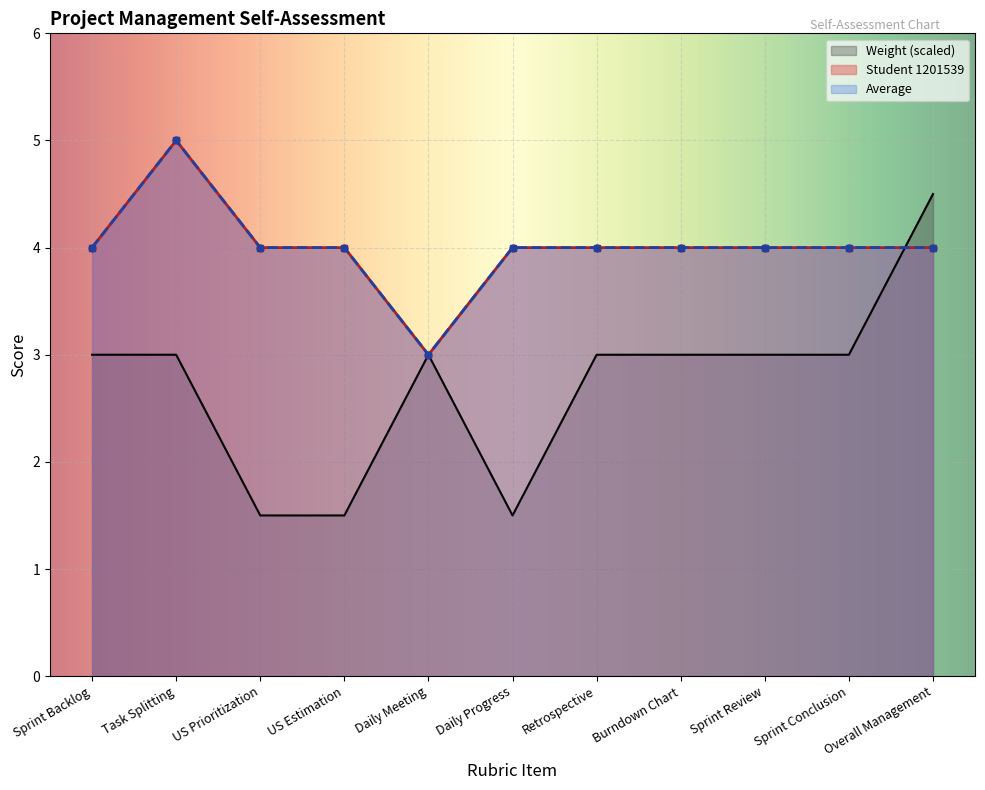

How many times do Average and Weight cross each other?

1